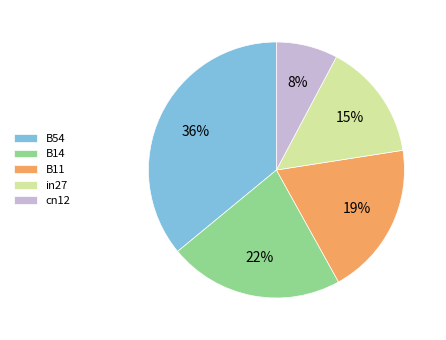

What is the ratio of the value at B14 to the value at cn12?

2.8